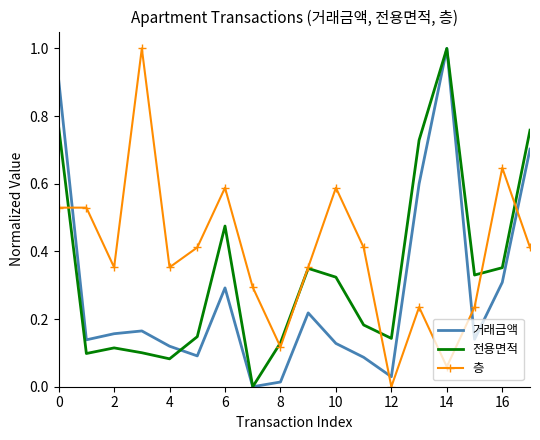

Which series has the largest total across all categories?

층